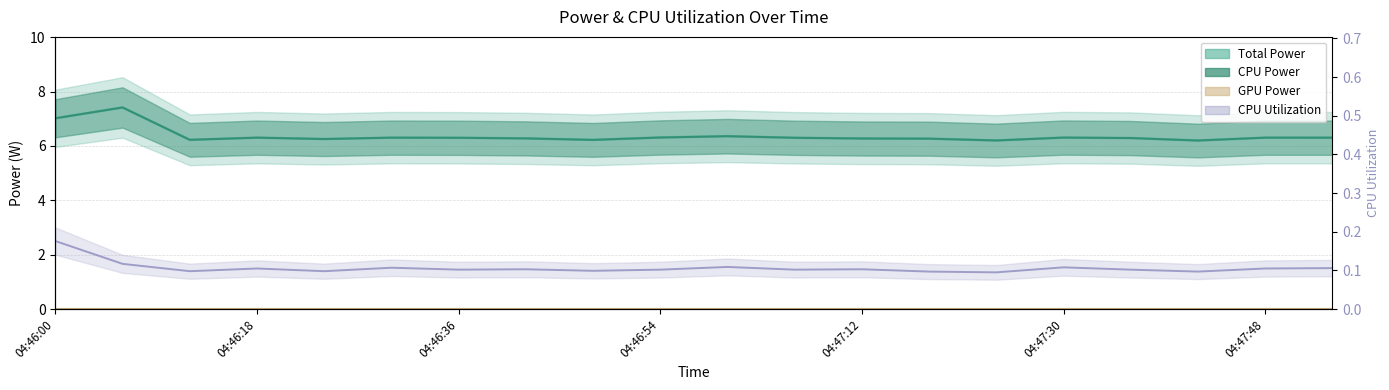

What is the maximum value shown in the chart?

7.4